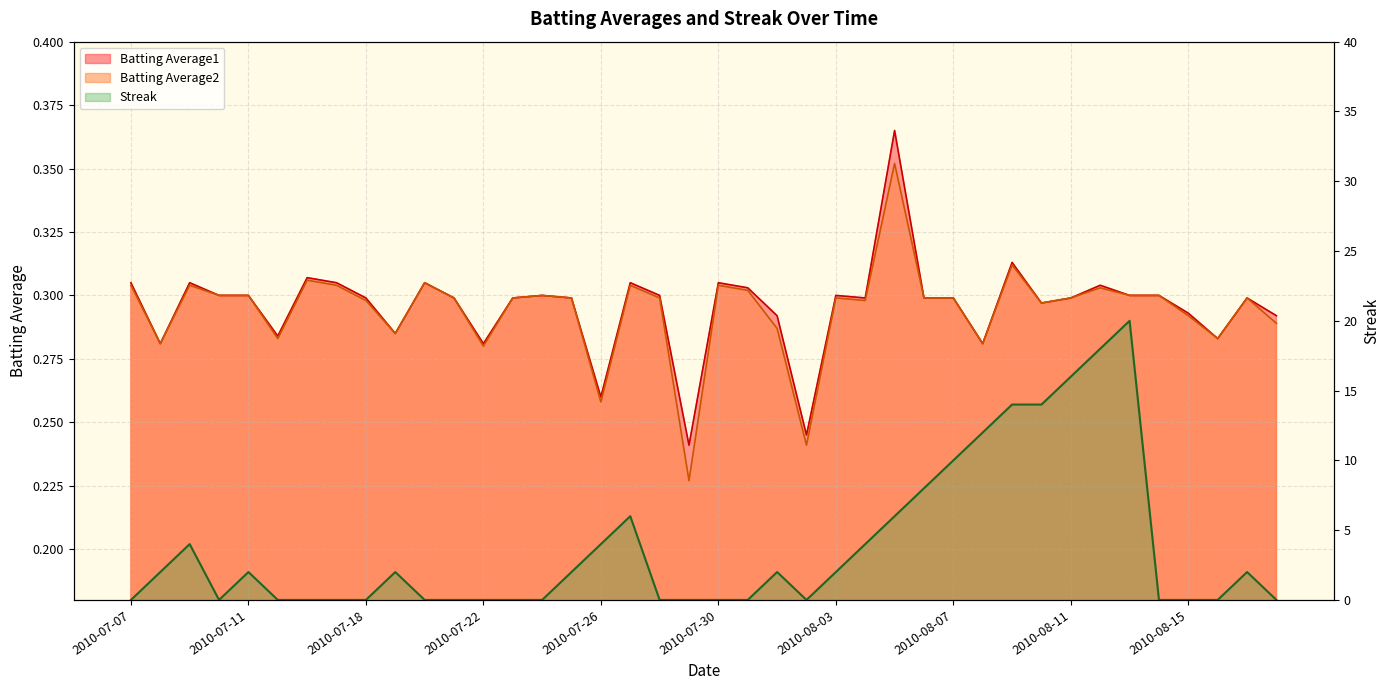

What is the value of the Batting Average1 point at the 22nd from the left?

0.3